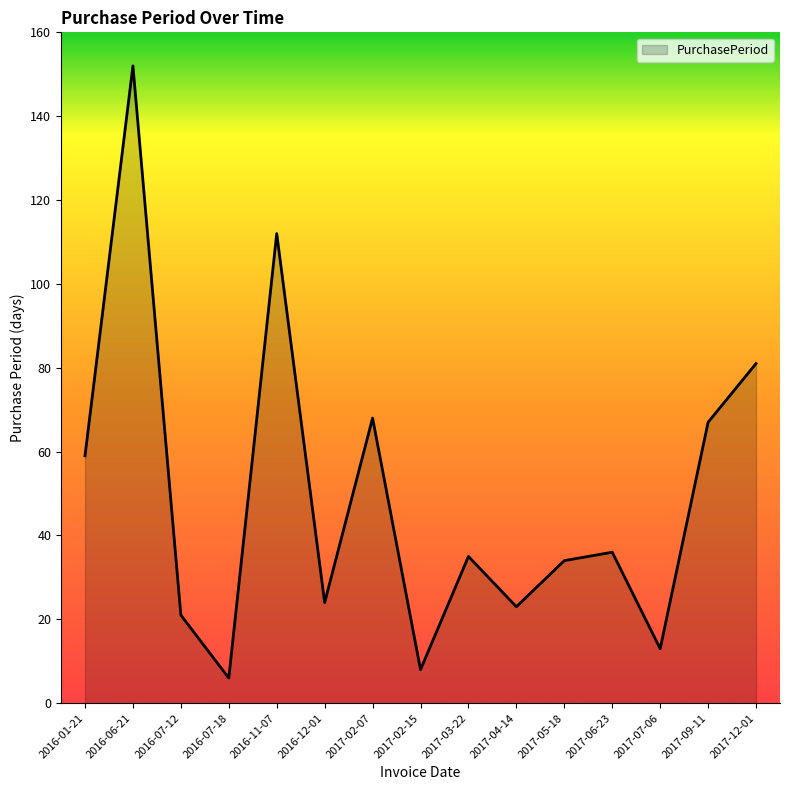

How many lines are shown in the chart?

1